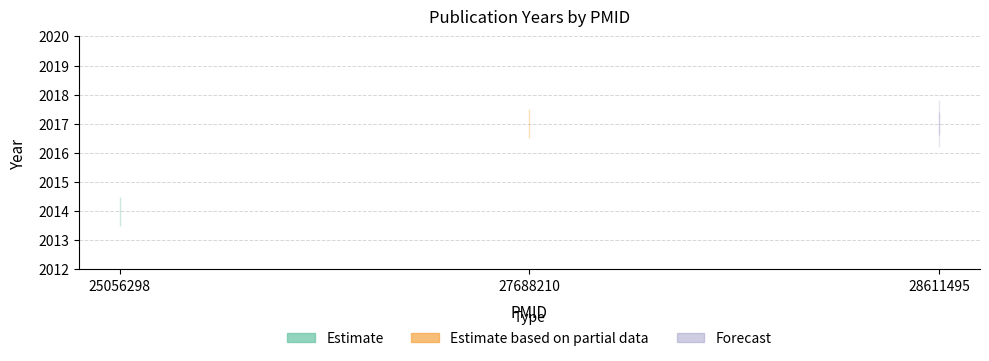

List the labels in order of value, largest first.

27688210, 28611495, 25056298